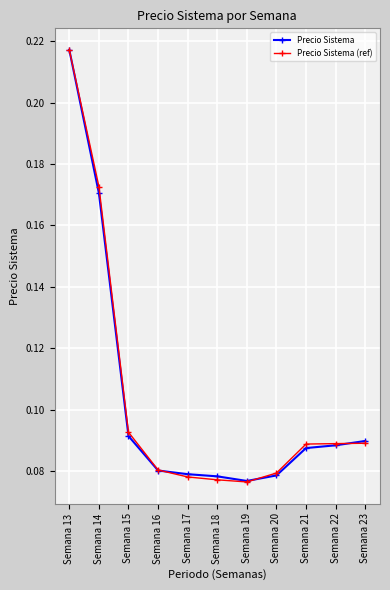

How many Precio Sistema values are between 0 and 1?

11